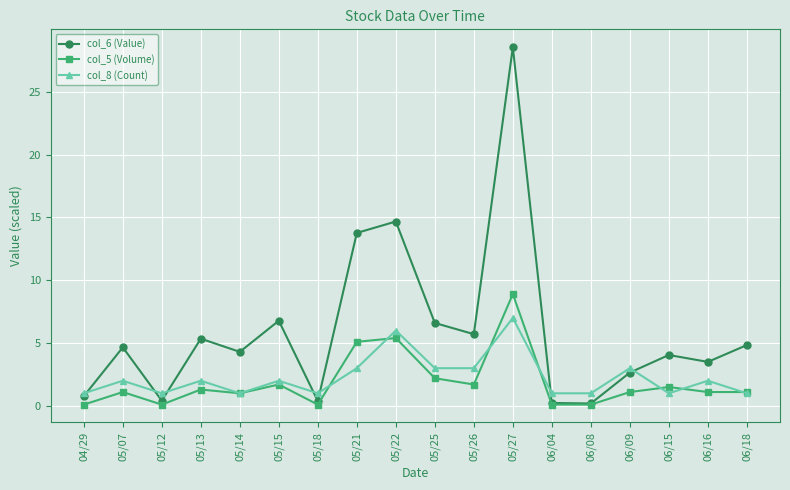

True or false: col_8 (Count) and col_5 (Volume) intersect in this chart.

True